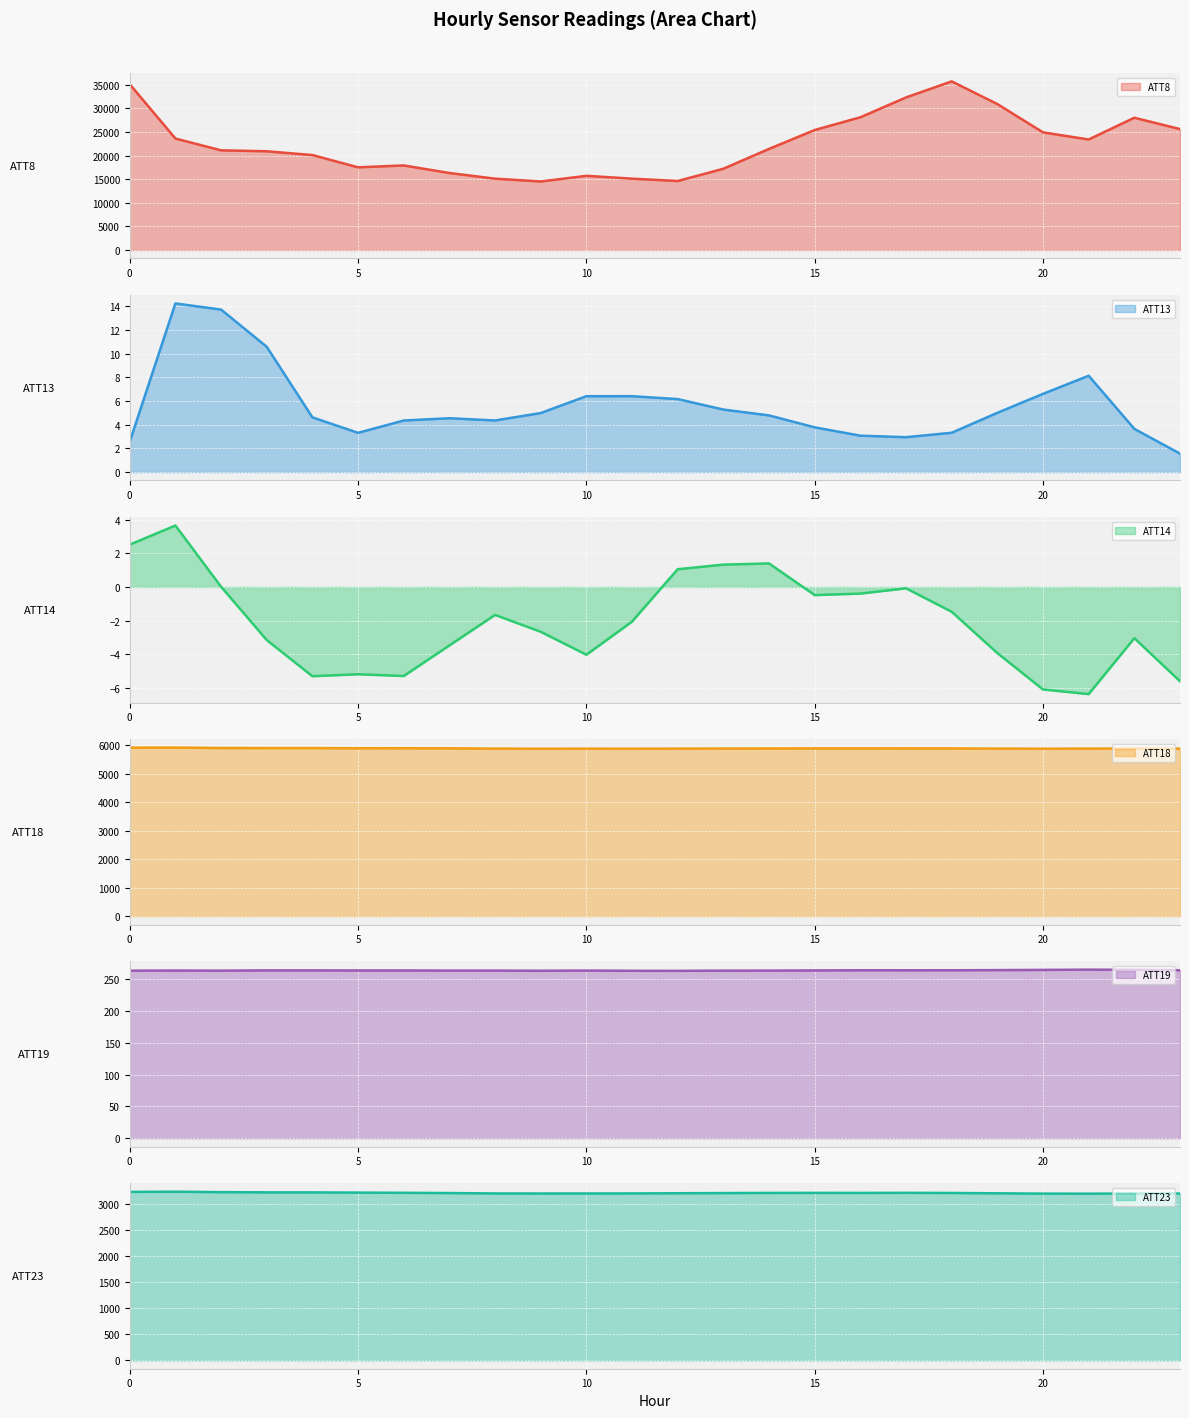

How many interior local valleys does the ATT19 series have?

5